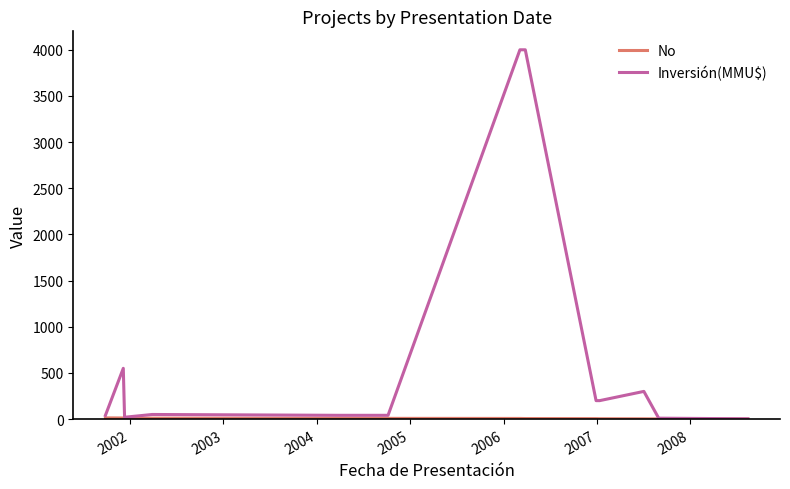

Which series has the widest spread of values?

Inversión(MMU$)